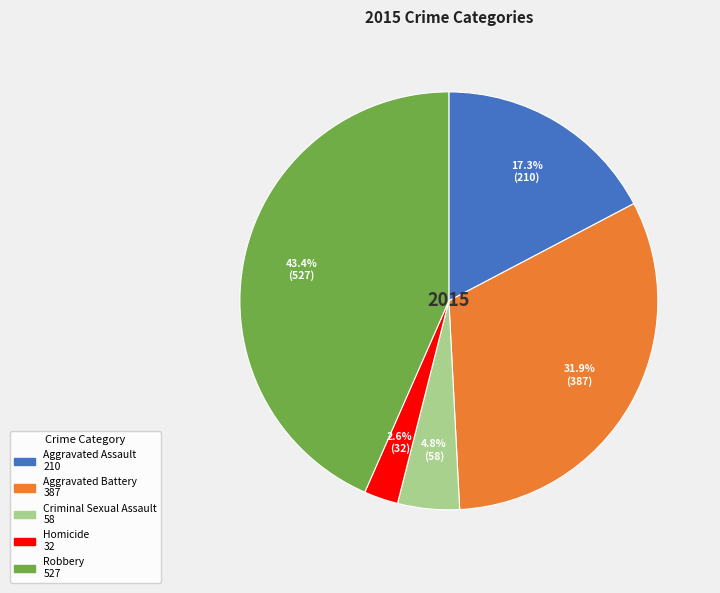

To the nearest percent, what is the combined percentage of Aggravated Assault and Criminal Sexual Assault?

22%